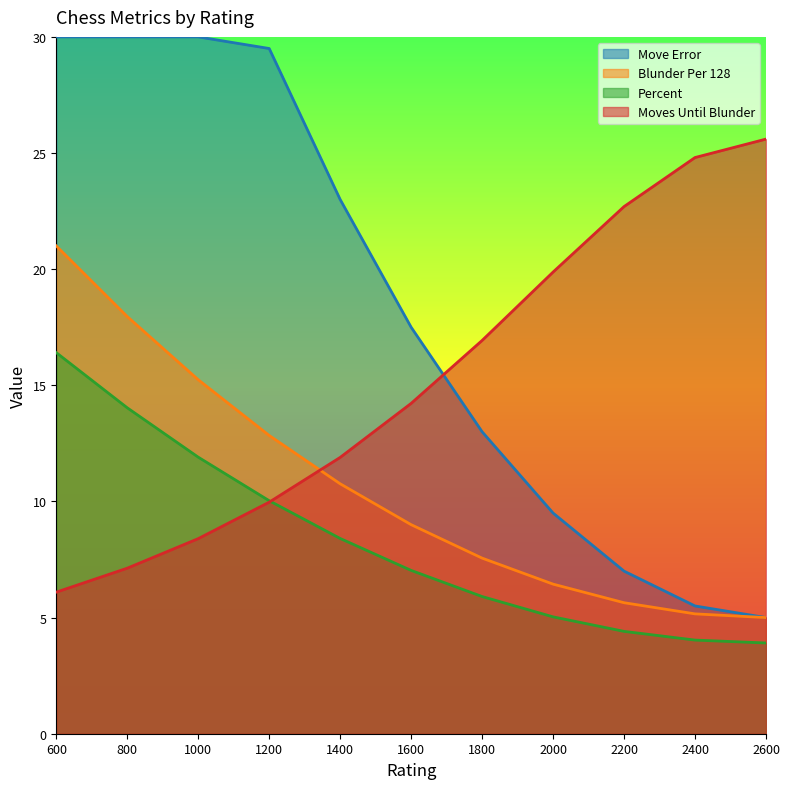

Reading left to right, list all the values displayed in this chart.

Move Error: 600=16.4	800=14.0	1000=11.9	1200=10.0	1400=8.4	1600=7.0	1800=5.9	2000=5.0	2200=4.4	2400=4.0	2600=3.9
Blunder Error: 600=21.0	800=18.0	1000=15.2	1200=12.8	1400=10.8	1600=9.0	1800=7.6	2000=6.4	2200=5.6	2400=5.2	2600=5.0
Moves Until Blunder: 600=6.1	800=7.1	1000=8.4	1200=10.0	1400=11.9	1600=14.2	1800=16.9	2000=19.9	2200=22.7	2400=24.8	2600=25.6